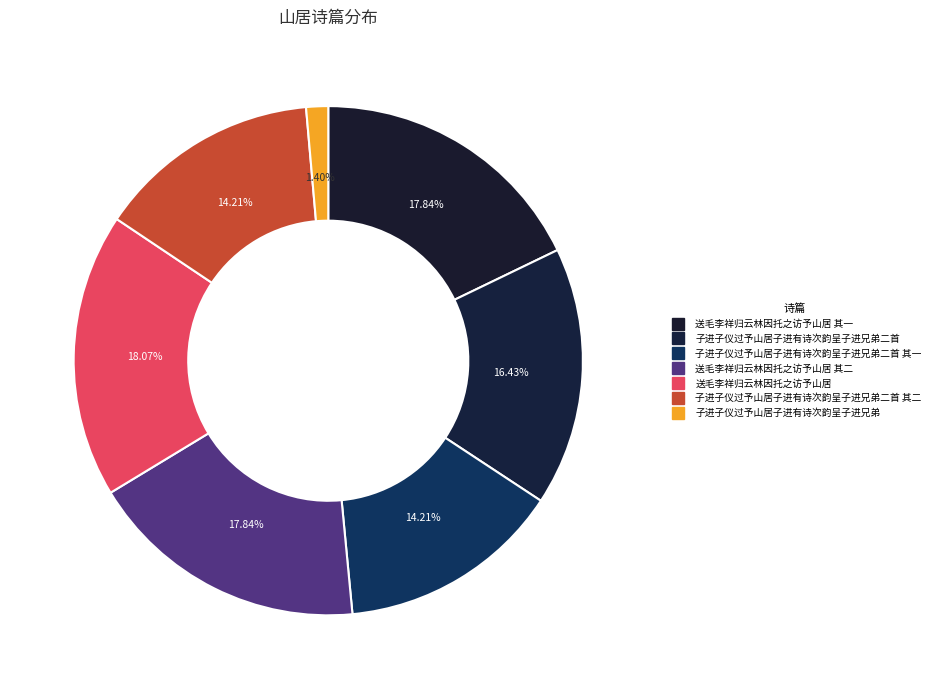

Which category has the smallest portion of the pie?

子进子仪过予山居子进有诗次韵呈子进兄弟